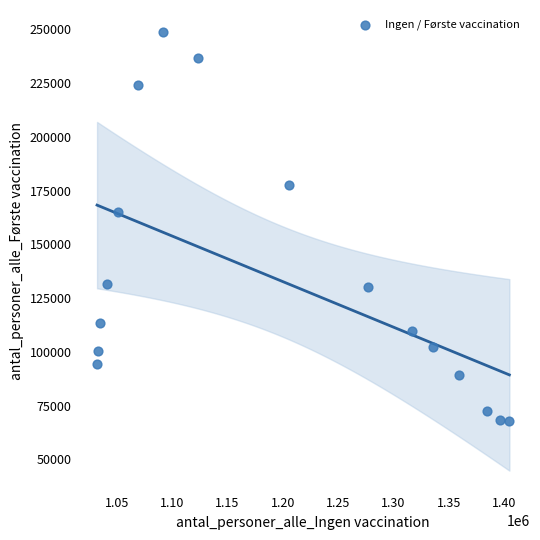

What Y value in the scatter plot is closest to 158380?

164837